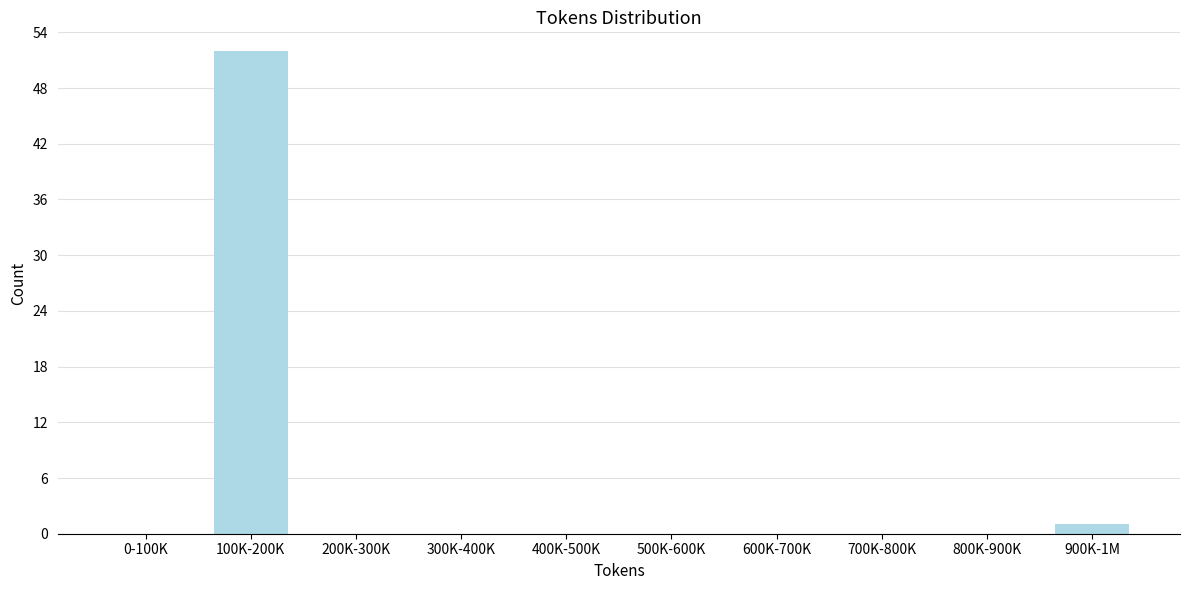

Reading left to right, list all the values displayed in this chart.

0-100K=0	100K-200K=52	200K-300K=0	300K-400K=0	400K-500K=0	500K-600K=0	600K-700K=0	700K-800K=0	800K-900K=0	900K-1M=1